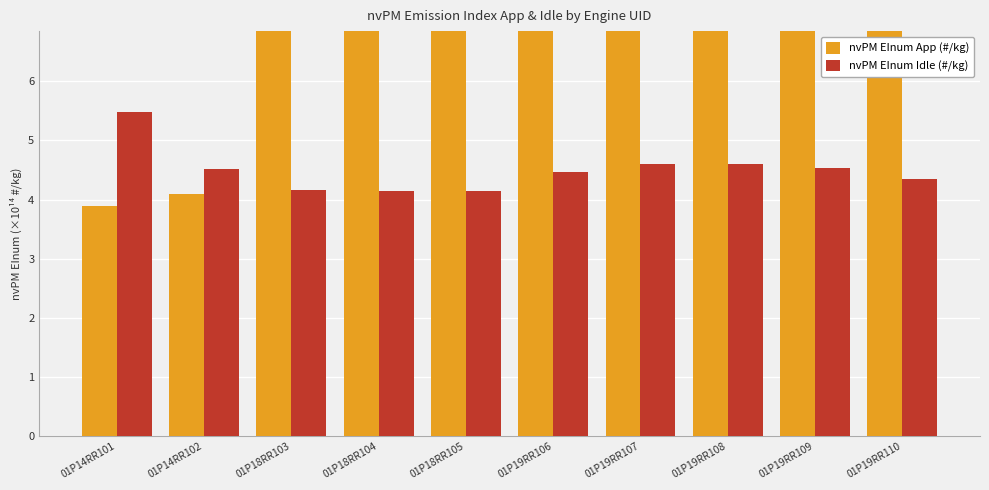

Rank the series at 01P14RR101 from highest to lowest value.

nvPM EInum Idle (#/kg), nvPM EInum App (#/kg)